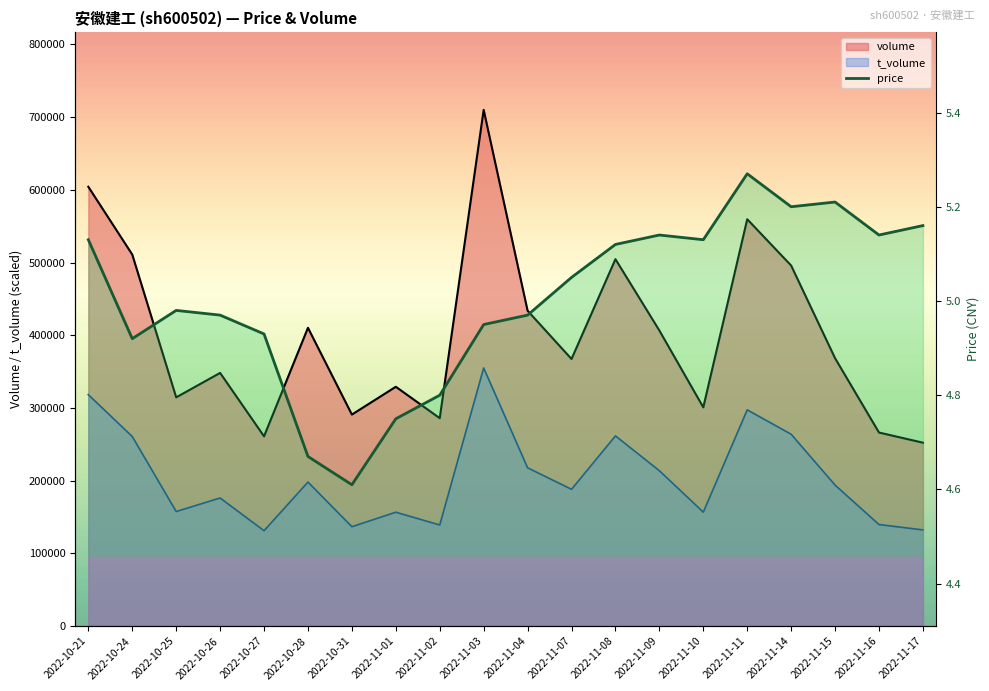

What position from the right is 2022-11-02?

12